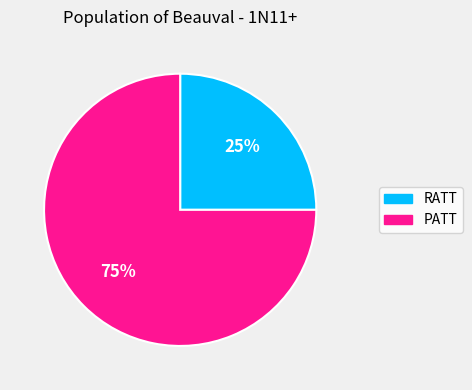

How many slices are in this pie chart?

2